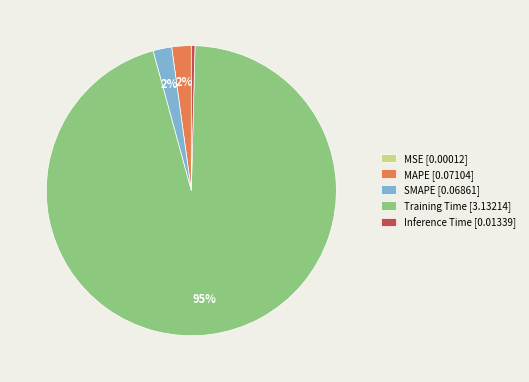

Is the sum of Training Time [3.13214] and SMAPE [0.06861] greater than half?

Yes